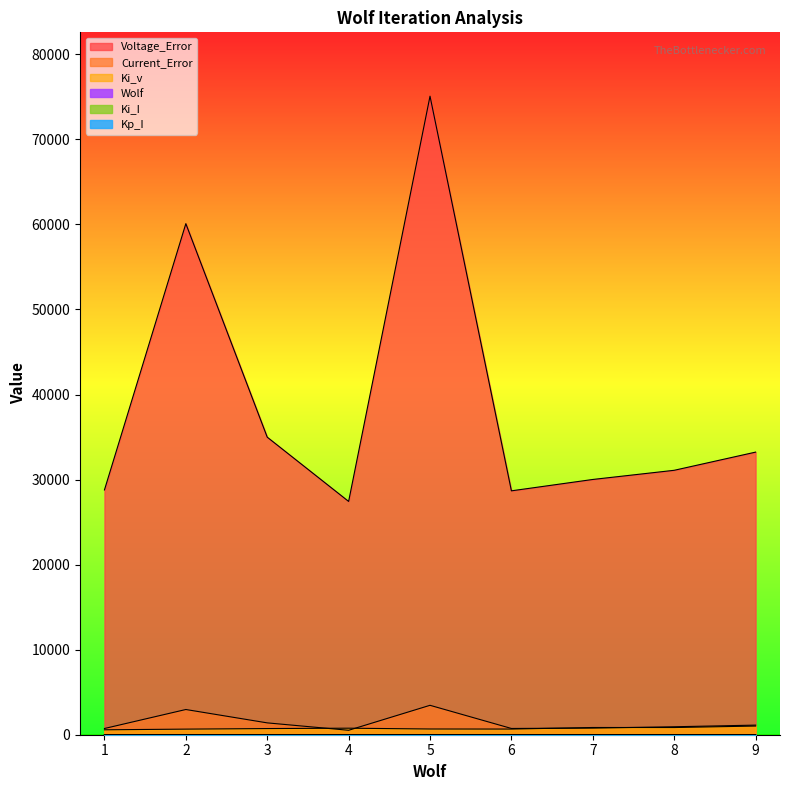

True or false: Kp_I and Ki_I intersect in this chart.

False